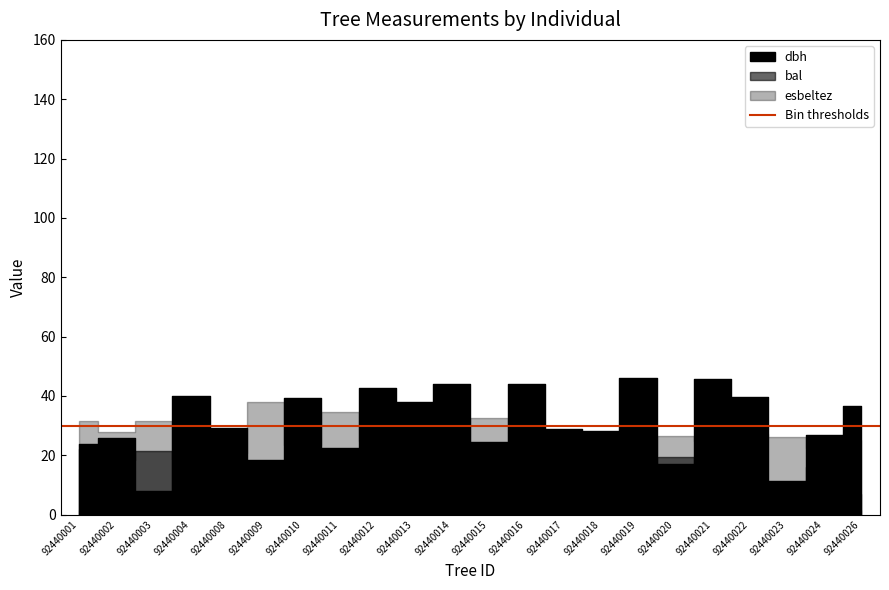

At which category is the sum across all series the highest?

92440019